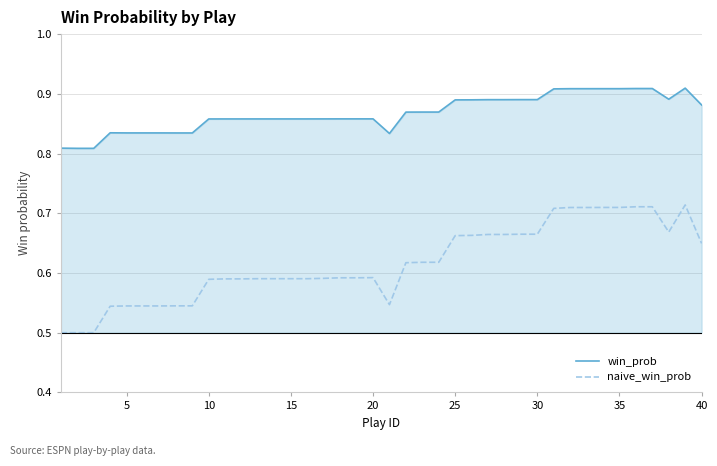

Which series has the widest spread of values?

naive_win_prob